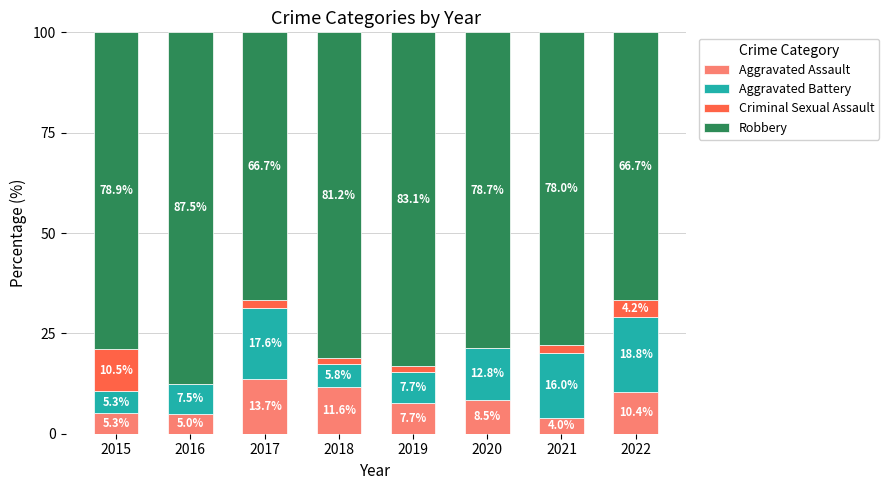

What is the total value across all series at 2019?

100.0